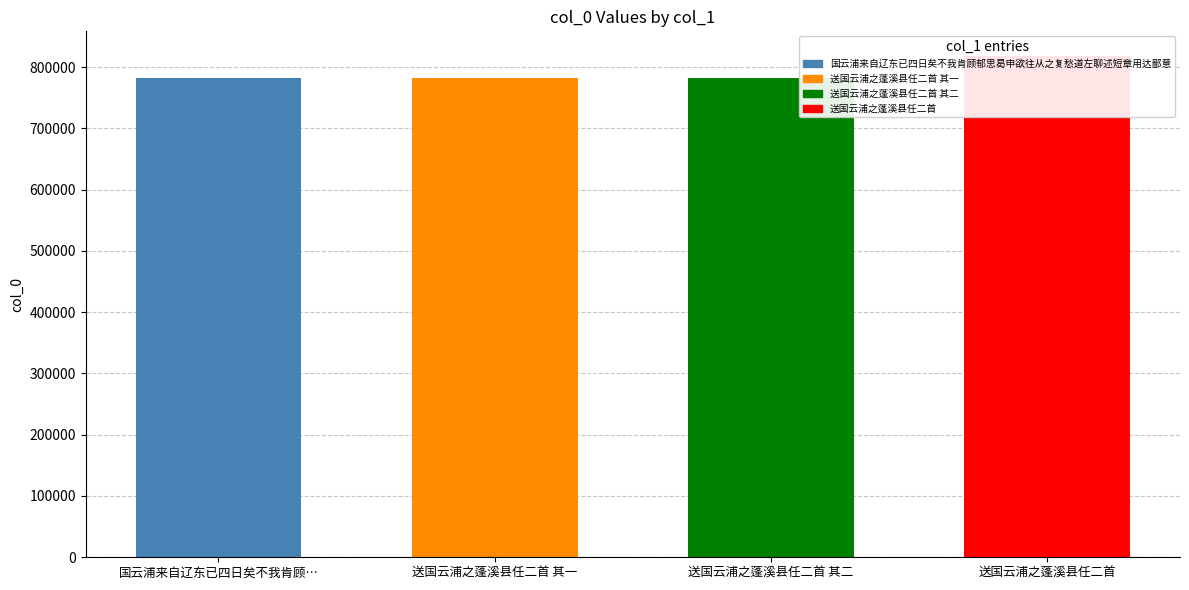

Where does the data first go above 782556?

送国云浦之蓬溪县任二首